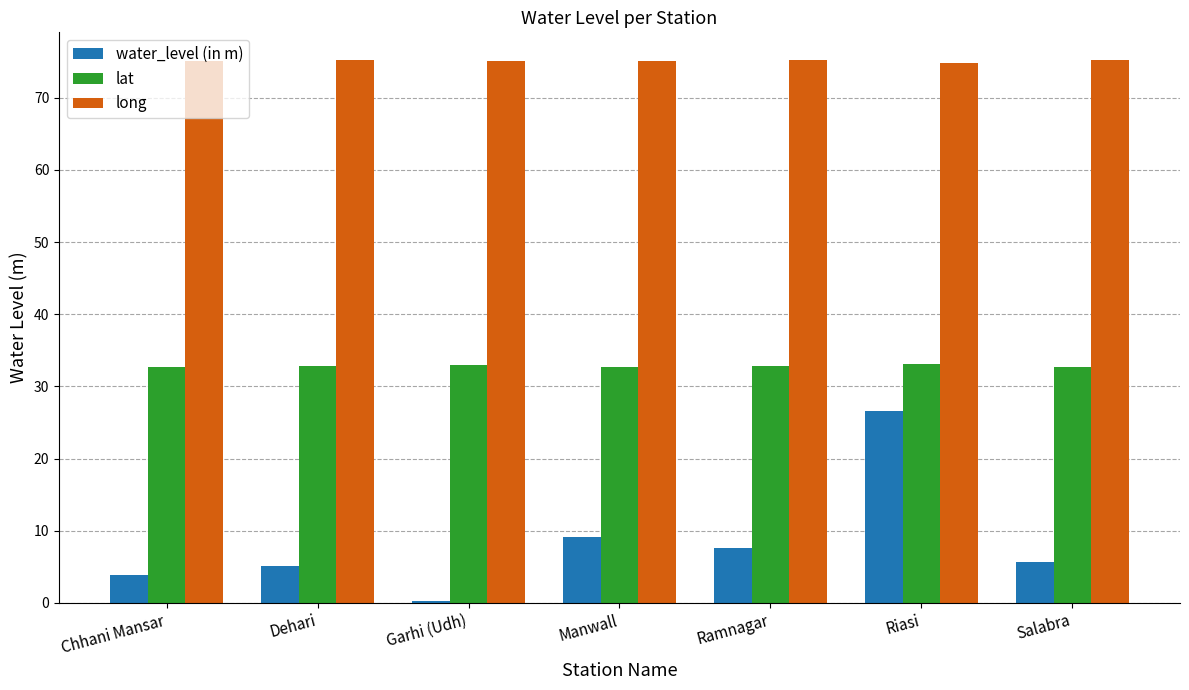

Where is water_level (in m) nearest to the value 13?

Manwall